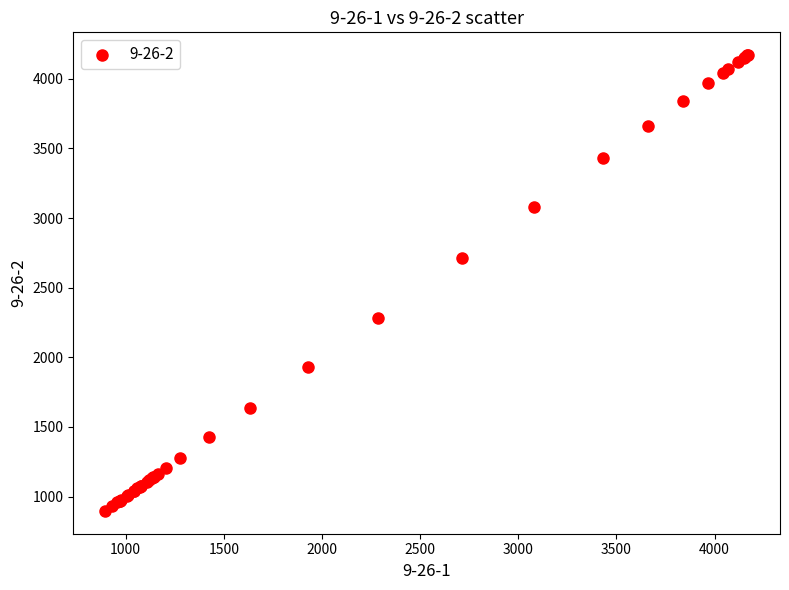

What Y value in the scatter plot is closest to 2533?

2712.4